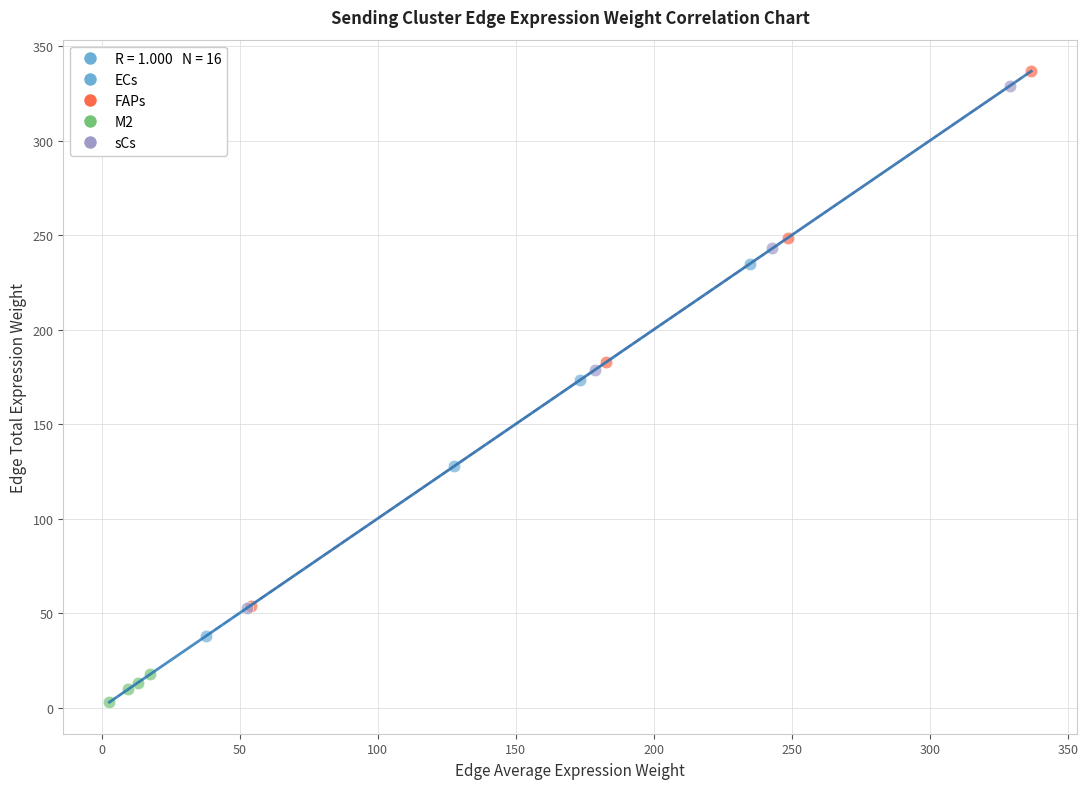

Which series has the largest Y range (max minus min)?

FAPs